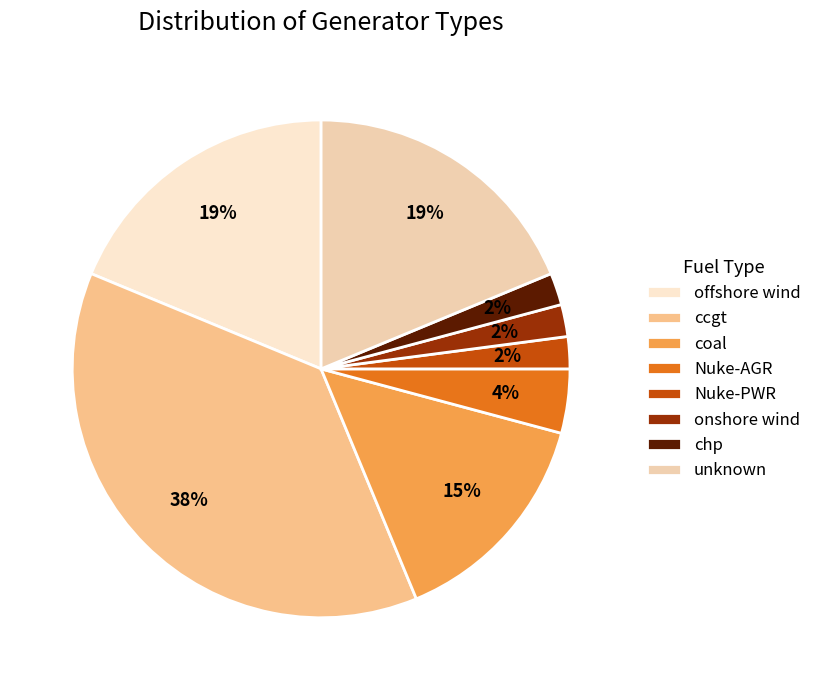

To the nearest percent, what percentage of the pie is chp?

2%